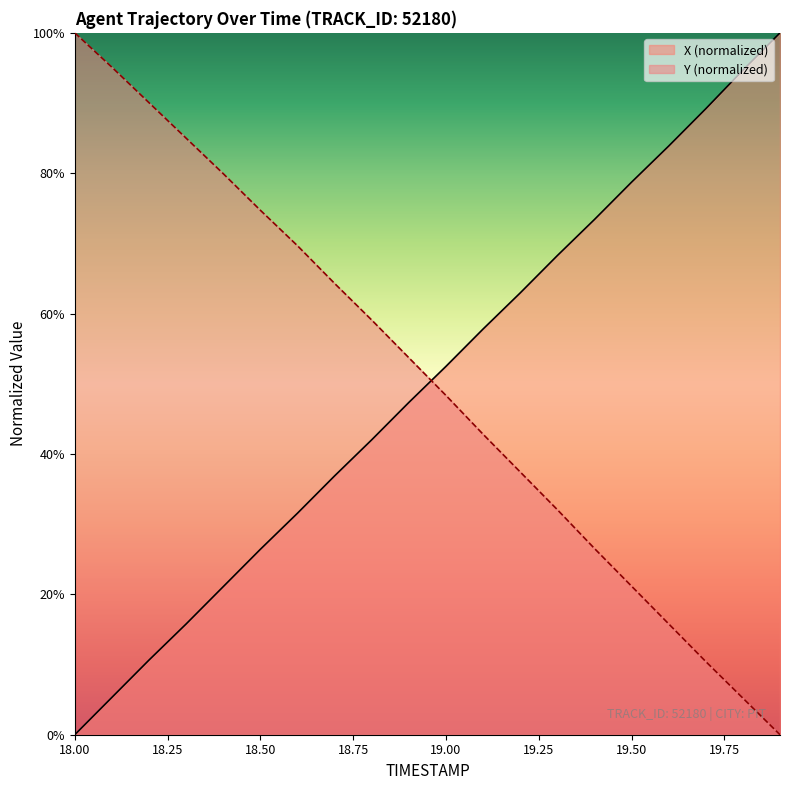

Between 18.3 and 19.6, which series saw the biggest shift?

Y